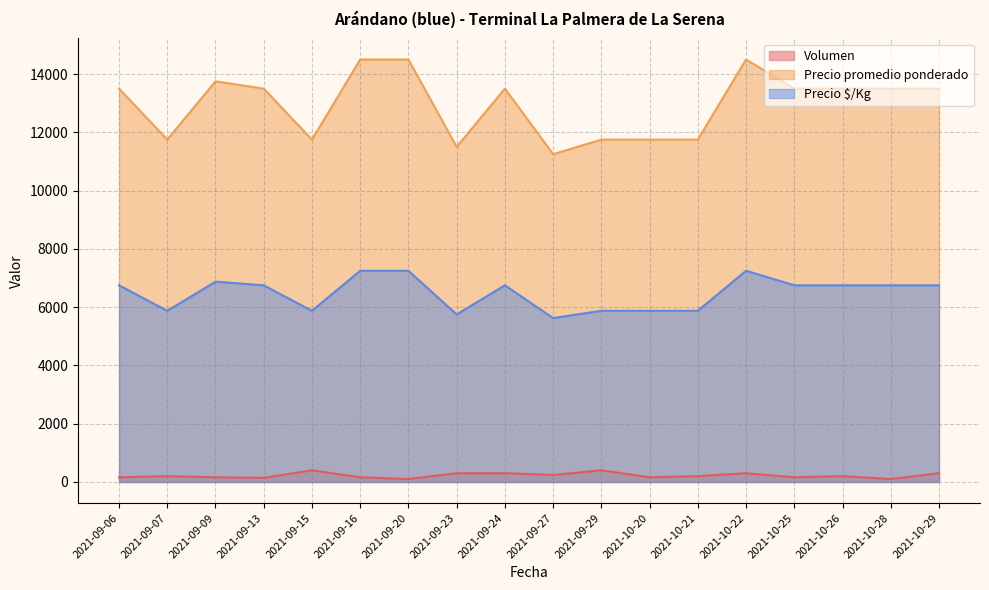

How many data points in Precio $/Kg are less than 6750?

7